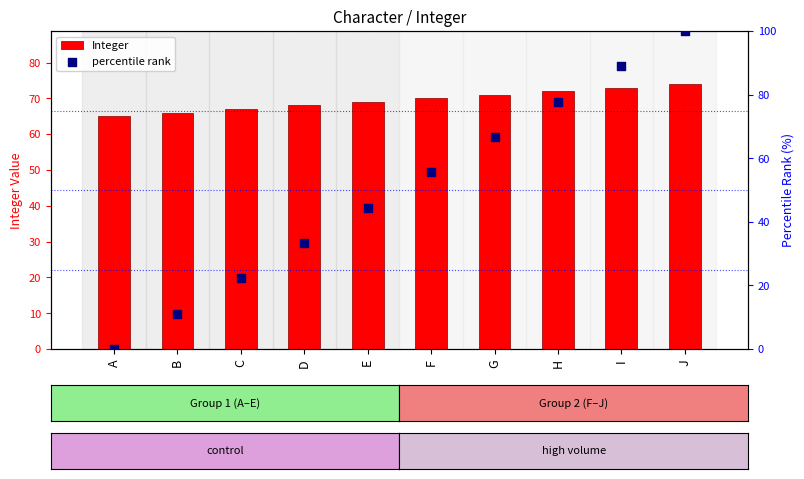

At which category is the sum across all series the highest?

J